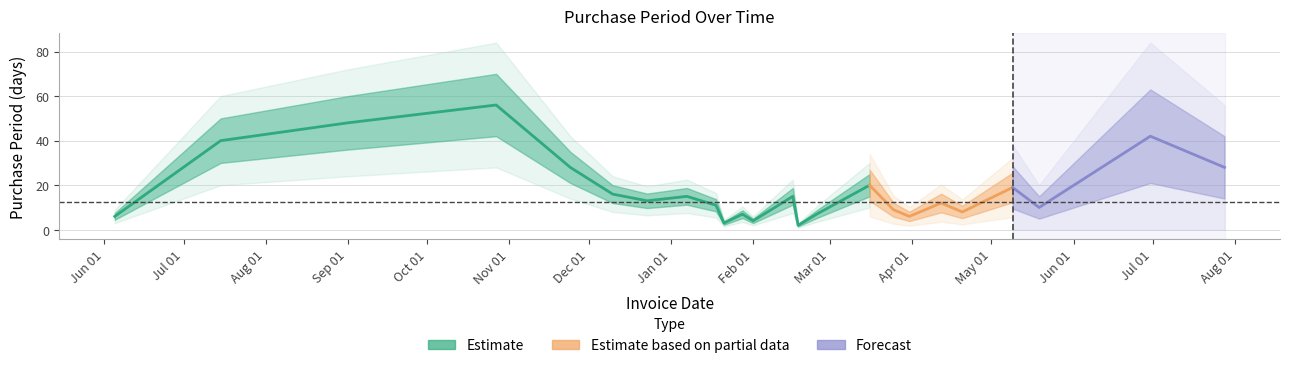

What is the minimum value shown in the chart?

2